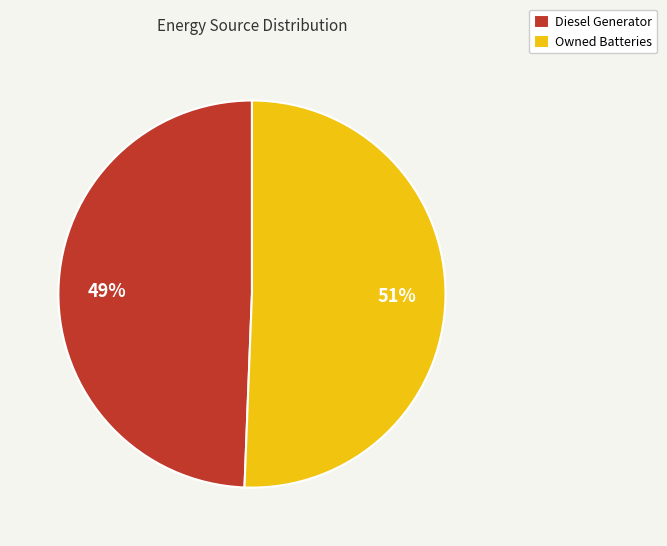

How many slices are in this pie chart?

2